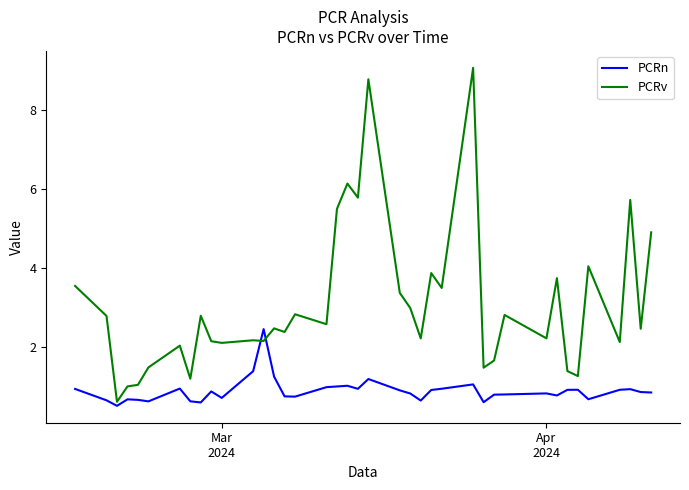

After their last crossing, which series has the higher values: PCRv or PCRn?

PCRv